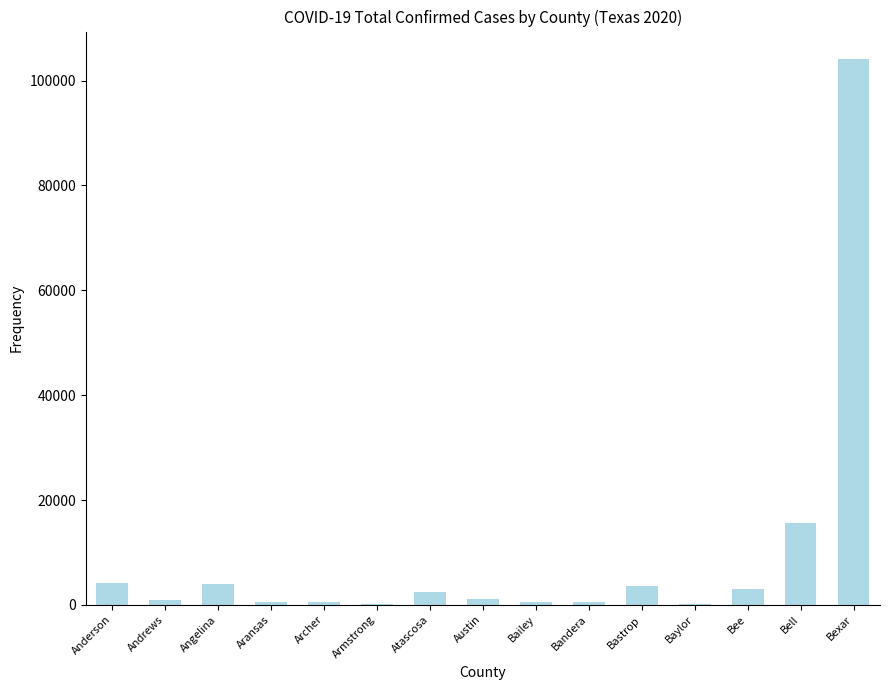

At which category does the chart reach its peak across all series?

Bexar